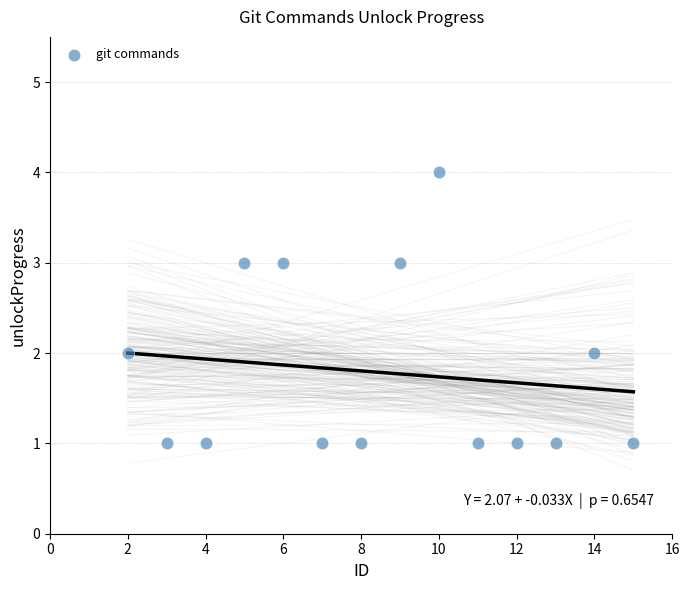

What is the range of X values (max minus min)?

13